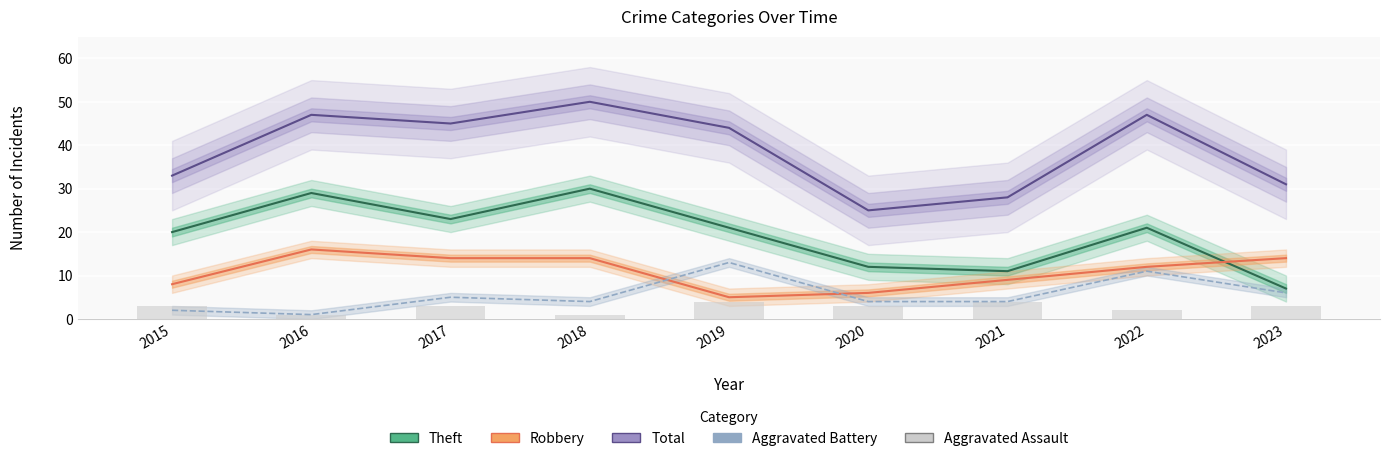

Count the number of data series in this chart.

5